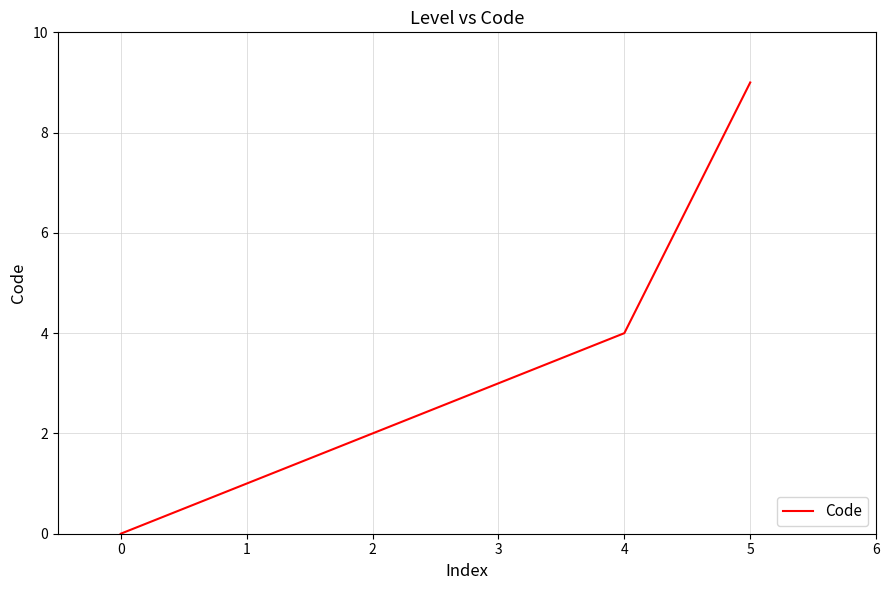

What is the average value?

3